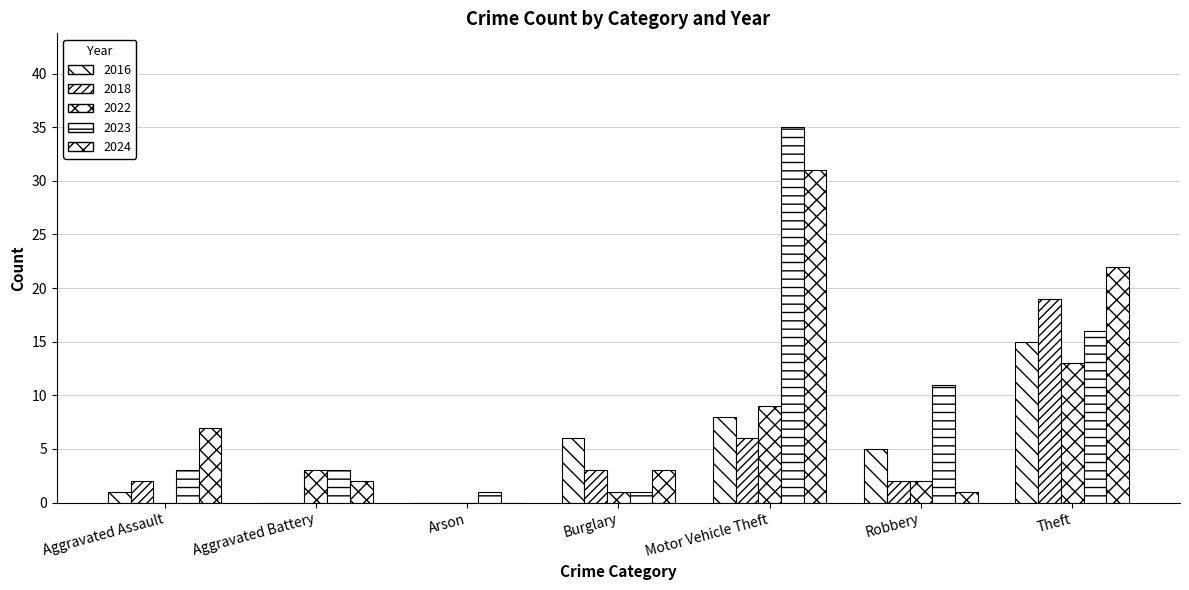

What is the label of the 3rd bar from the left?

Arson